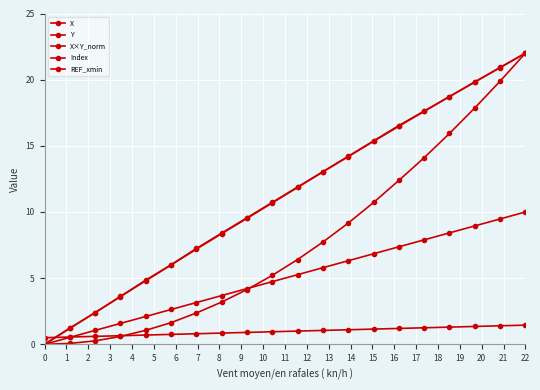

At how many categories does at least one series exceed 5?

15